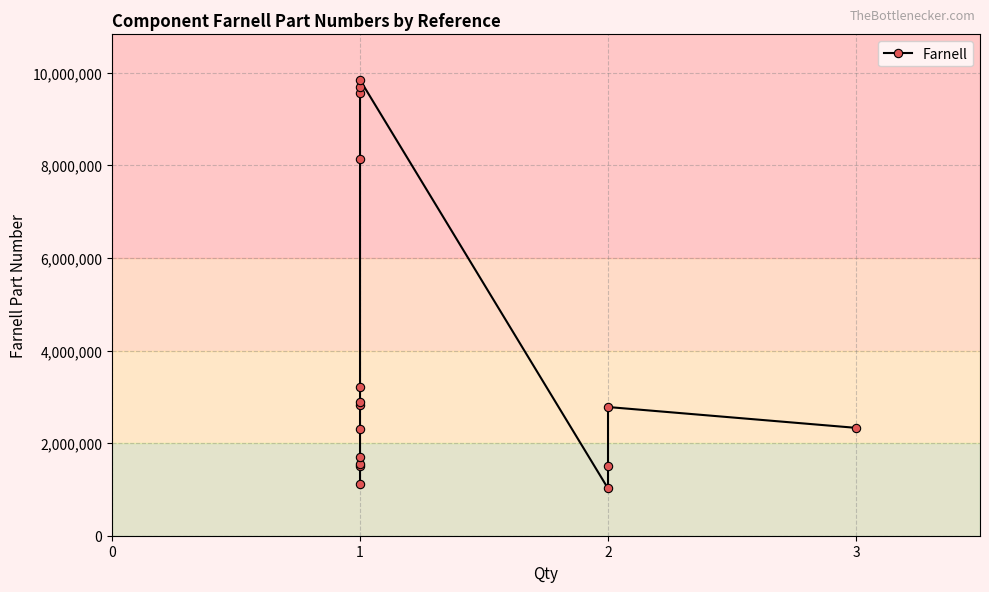

Does the chart display data point markers on the line(s)?

Yes